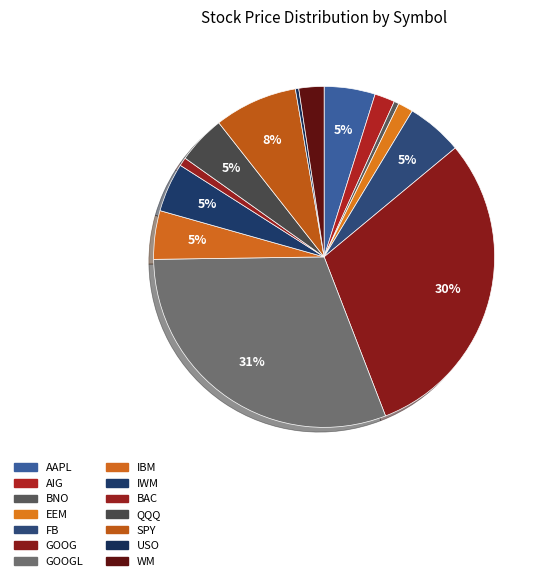

Count the number of slices in the pie.

14